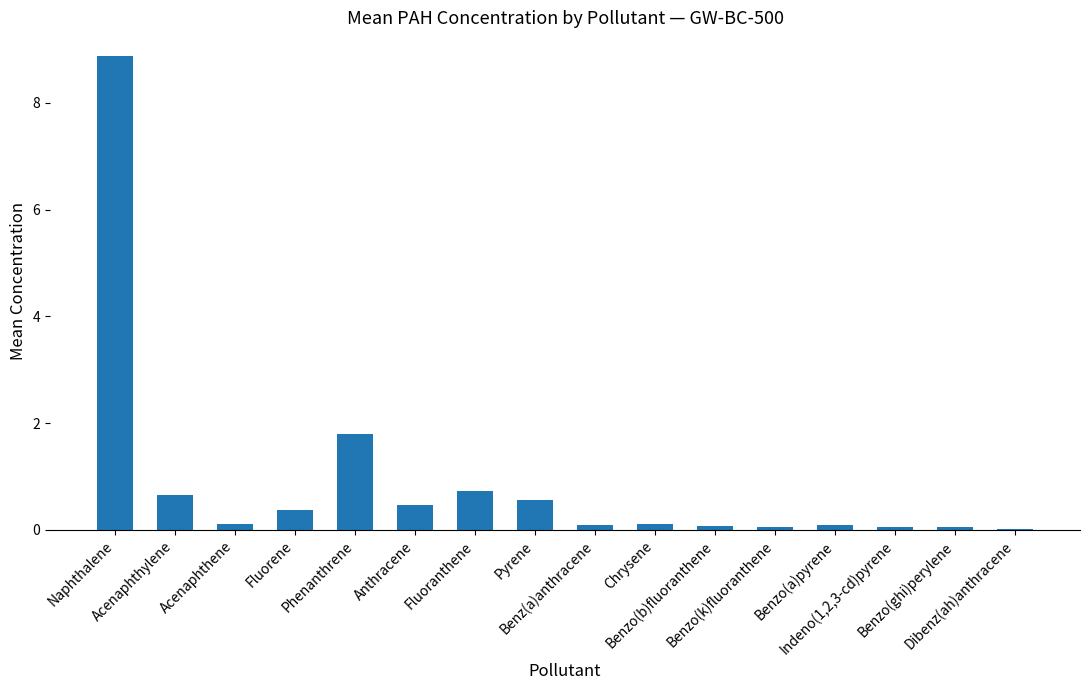

Which has a higher value, Phenanthrene or Pyrene?

Phenanthrene